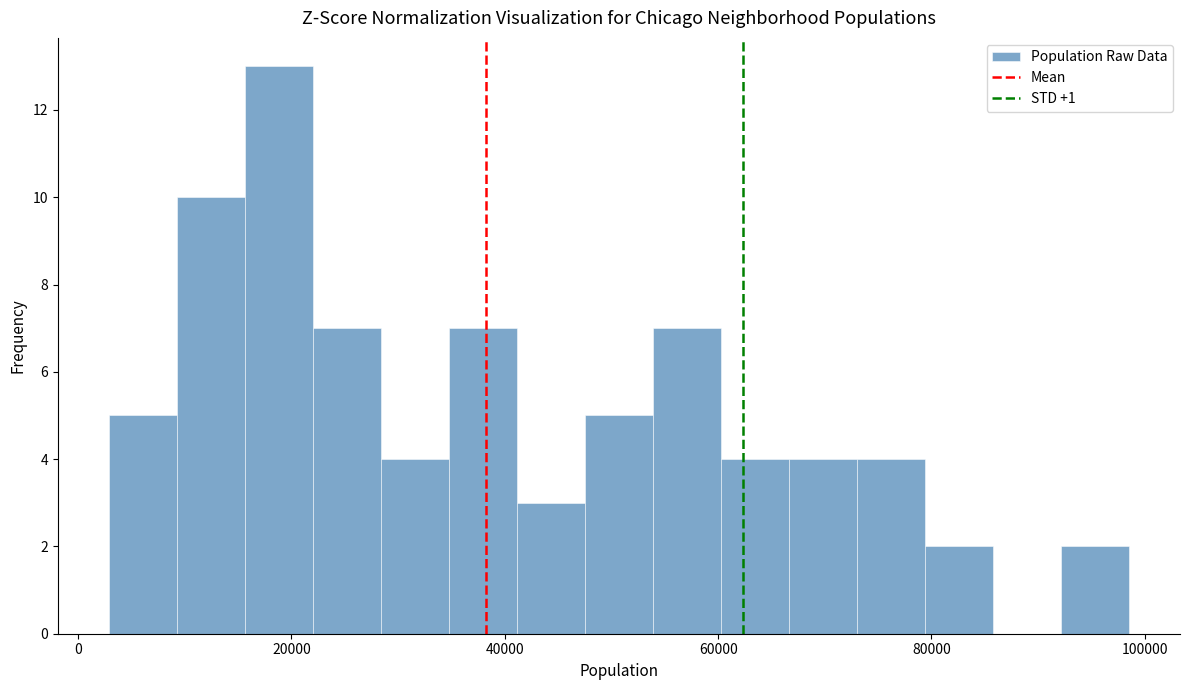

Read against the x-axis, roughly where is the centre of the tallest bar?

18000